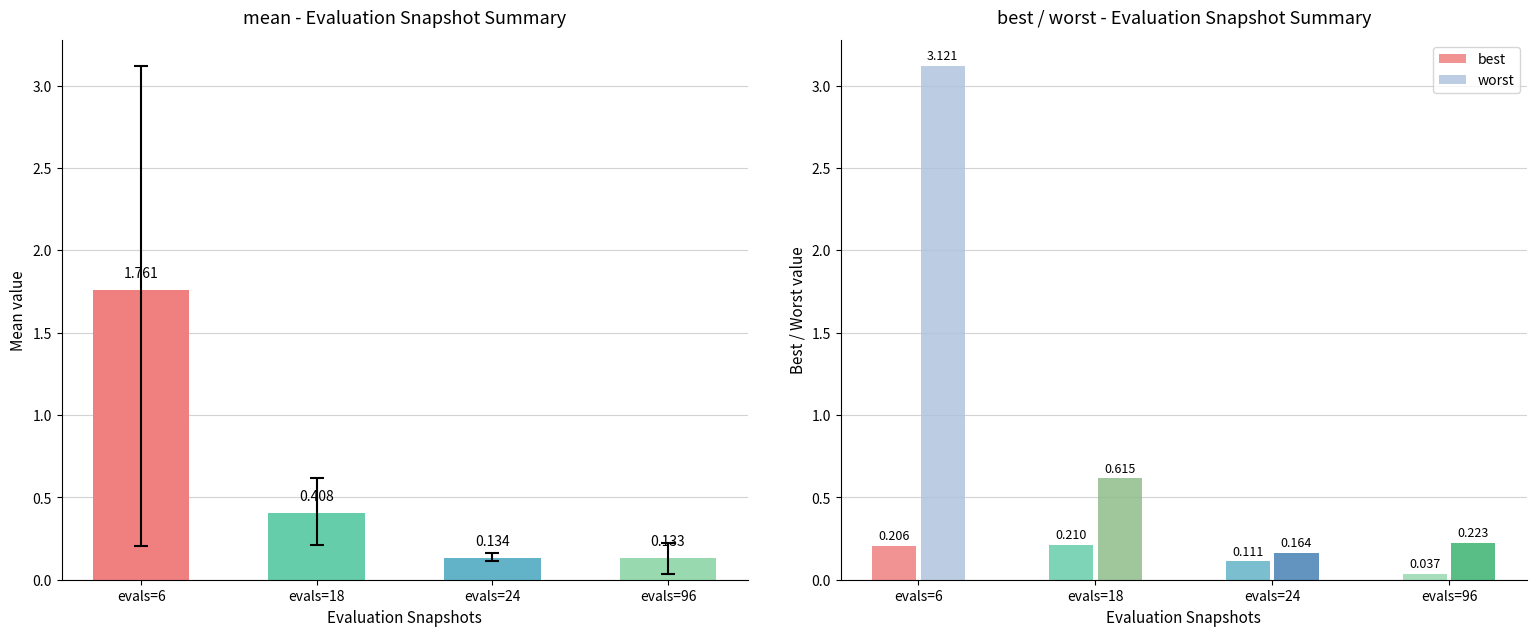

What is the difference between the maximum and minimum values in the worst series?

3.0